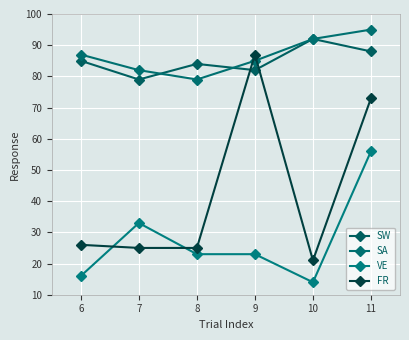

What is the sum of all SA values?

520